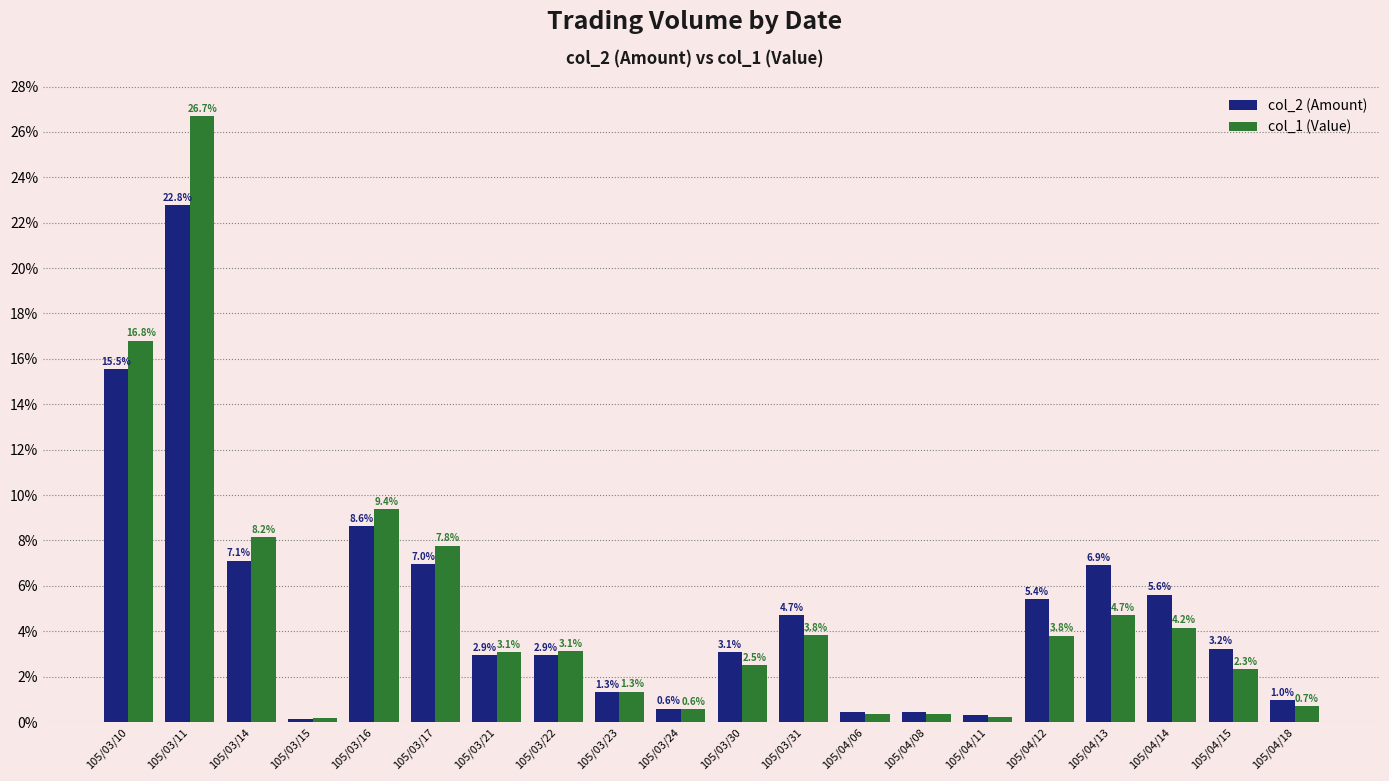

What is the spread (max minus min) of values at 105/03/17?

0.8